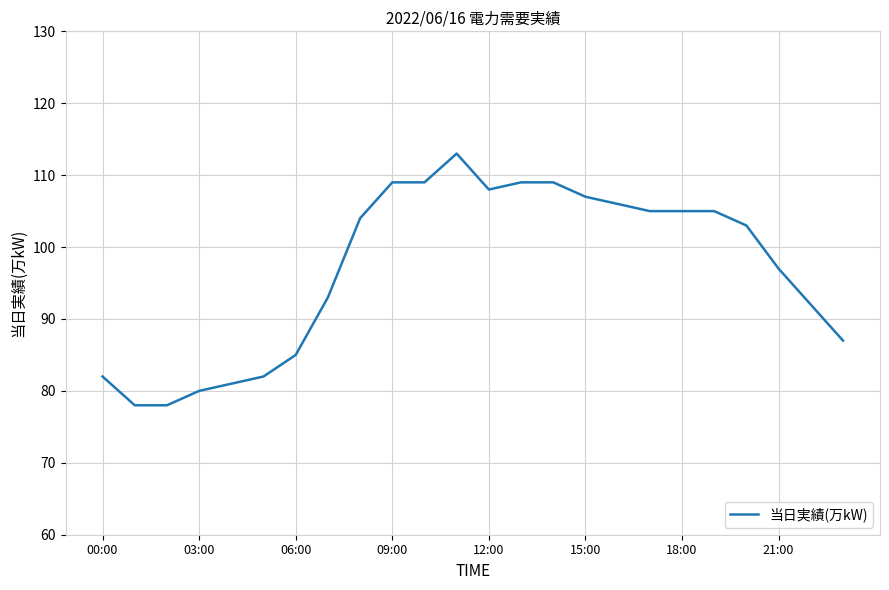

What is the difference between the maximum and minimum values?

35